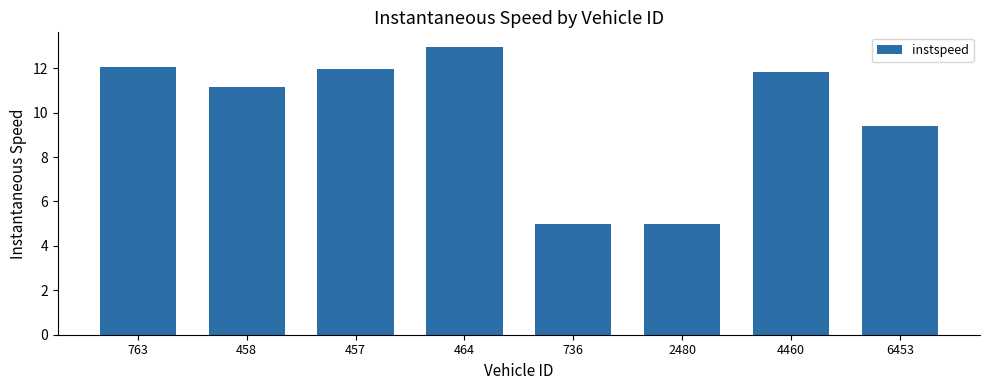

Are the bars horizontal?

No